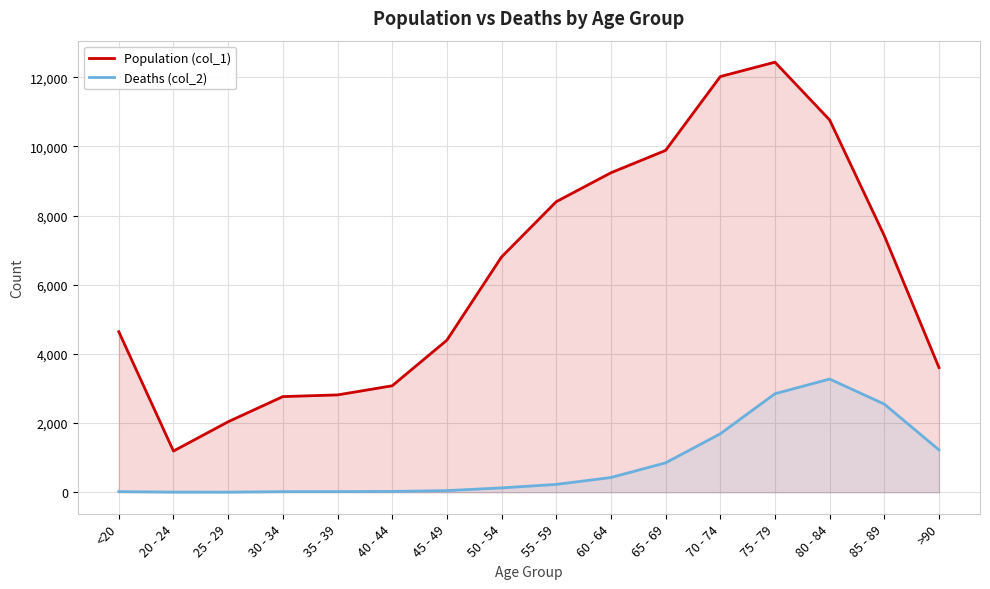

Rank the series by their average value, from lowest to highest.

Deaths (col_2), Population (col_1)